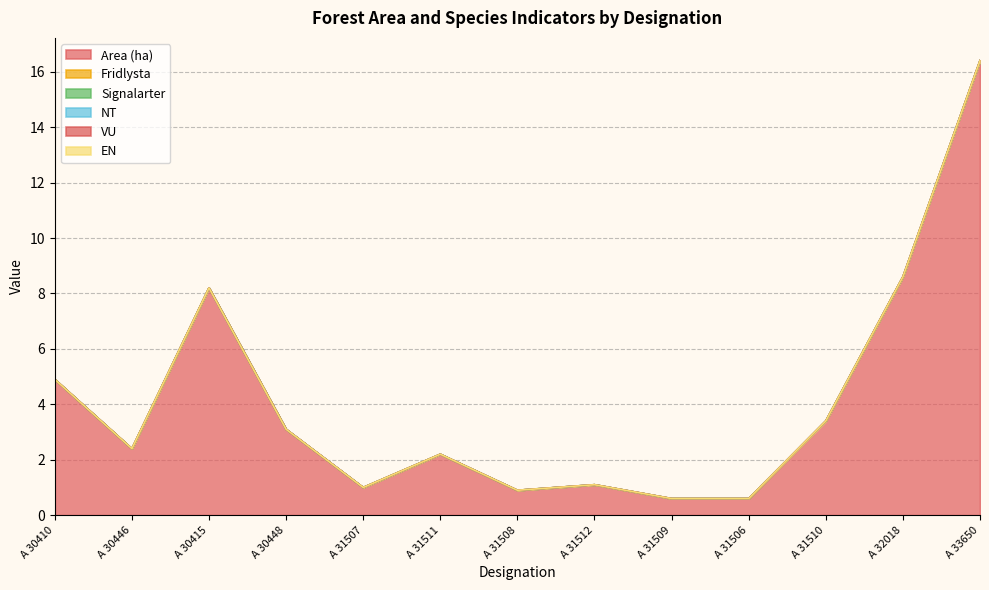

Rank the series at A 31510 from lowest to highest value.

Fridlysta, Signalarter, NT, VU, EN, Area (ha)